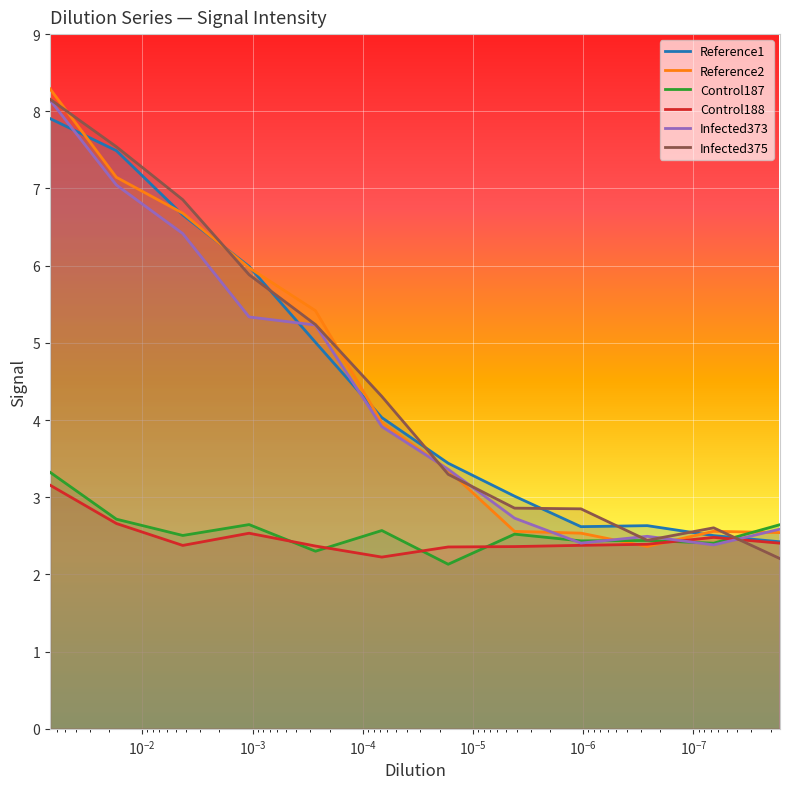

How many distinct data groups are displayed?

6